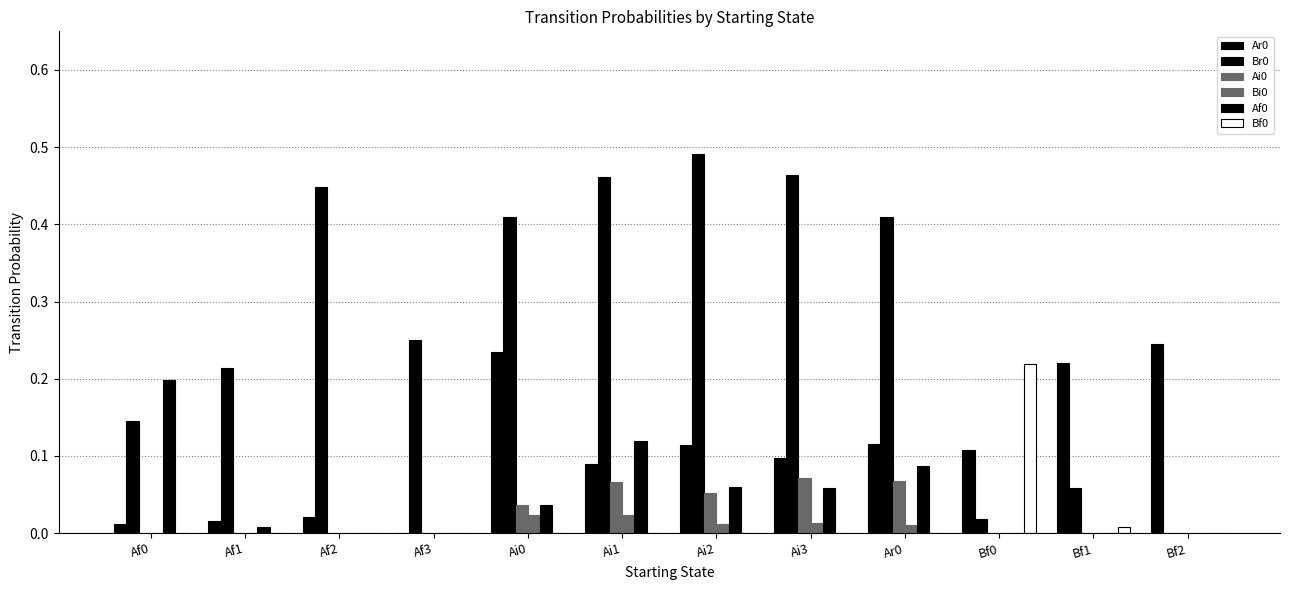

At how many categories does at least one series exceed 0?

12